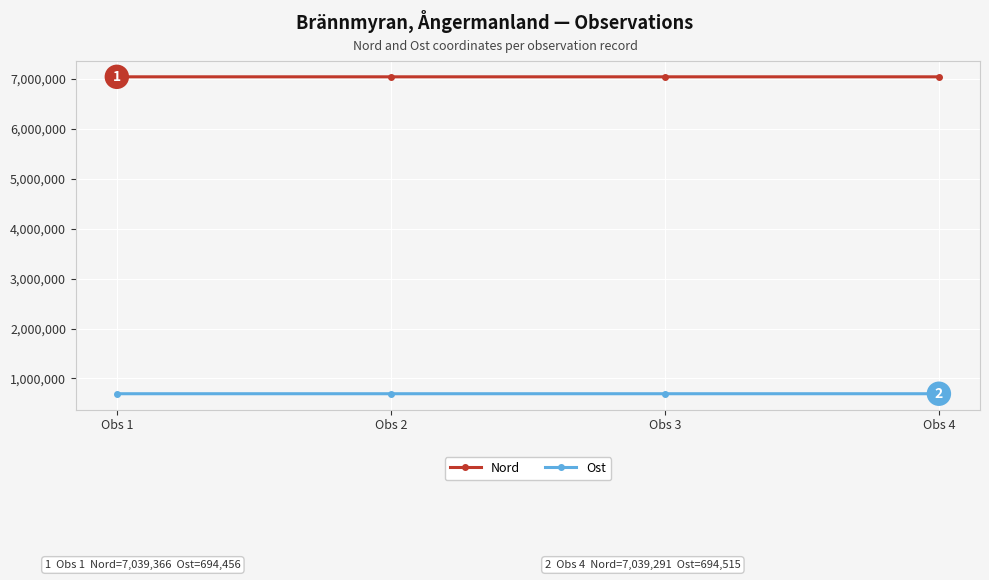

What is the total value across all series at Obs 4?

7733806